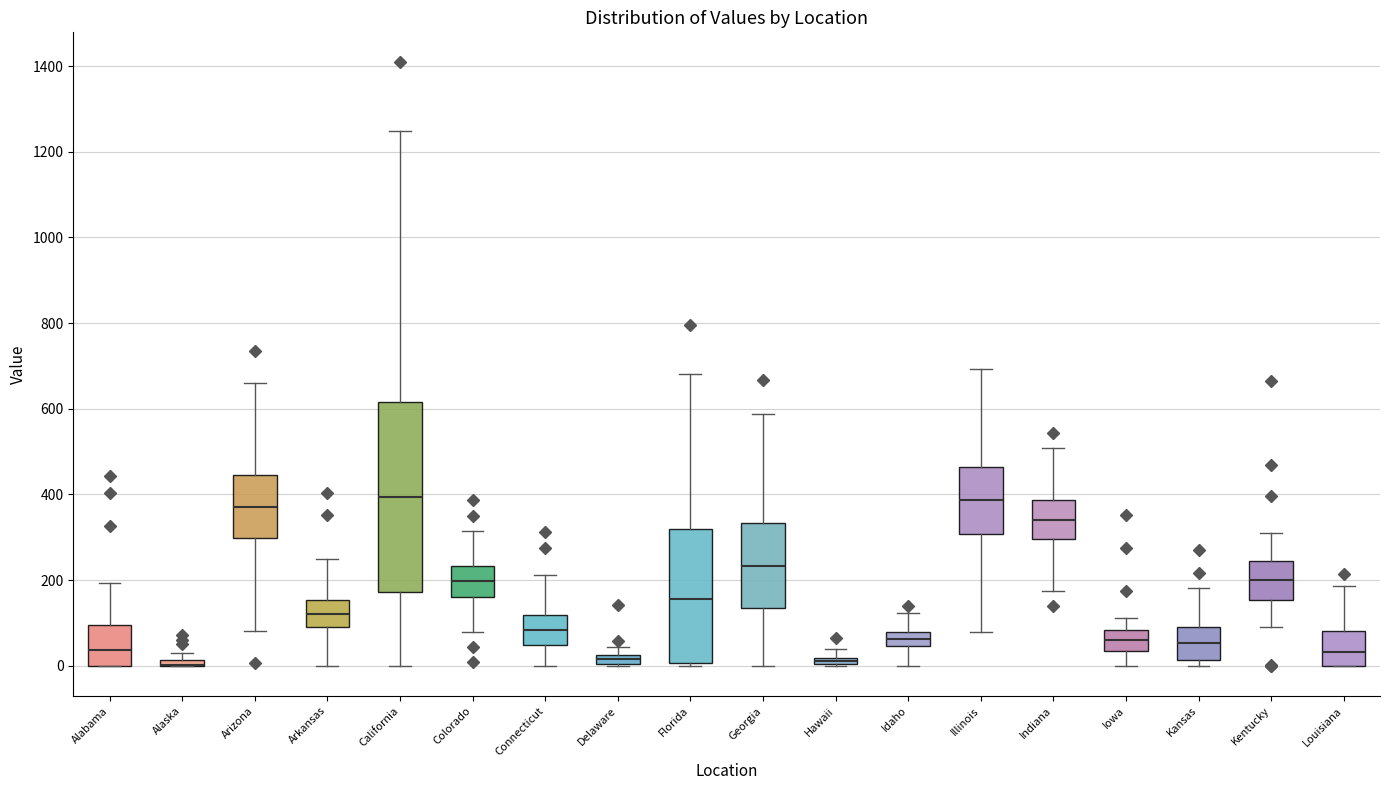

Comparing the boxes themselves (not the whiskers), which one is the tallest?

California